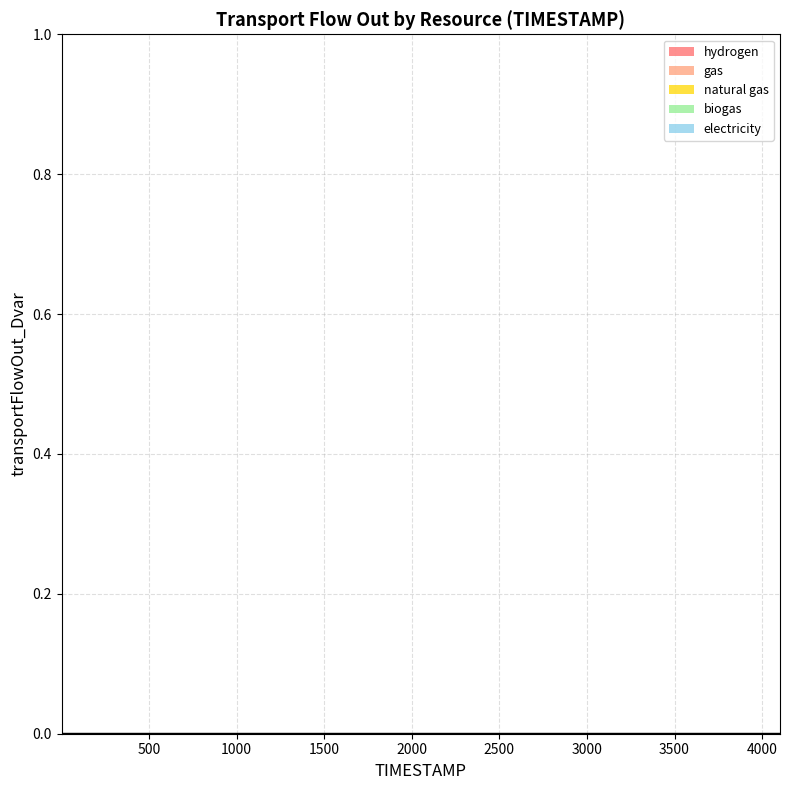

True or false: transportFlowOut_Dvar has more than 0 points higher than both neighbors.

False